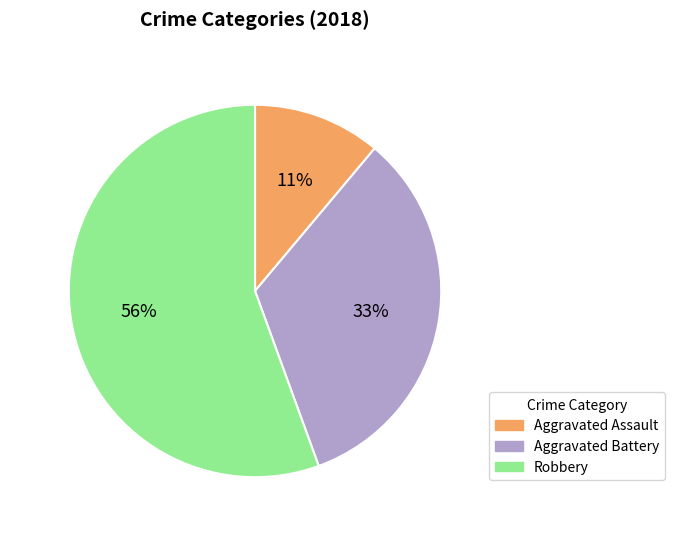

Is Robbery the majority of the pie?

Yes